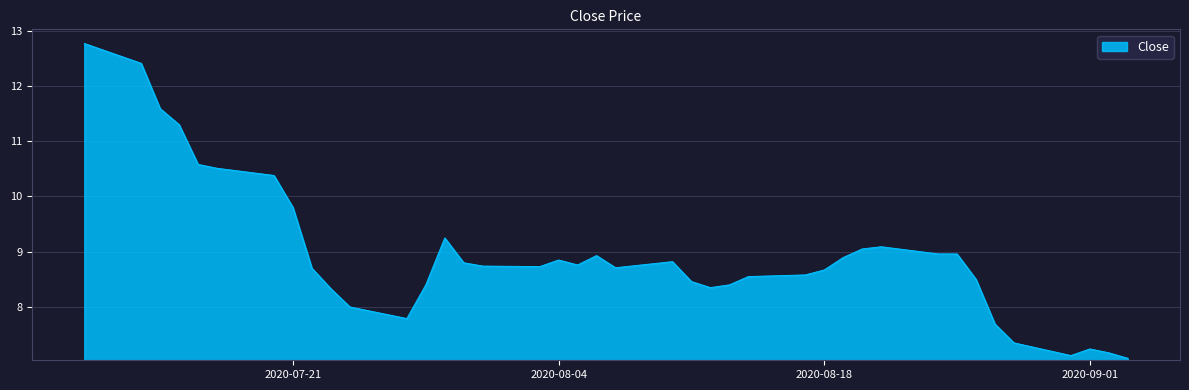

What is the greatest value displayed?

12.8